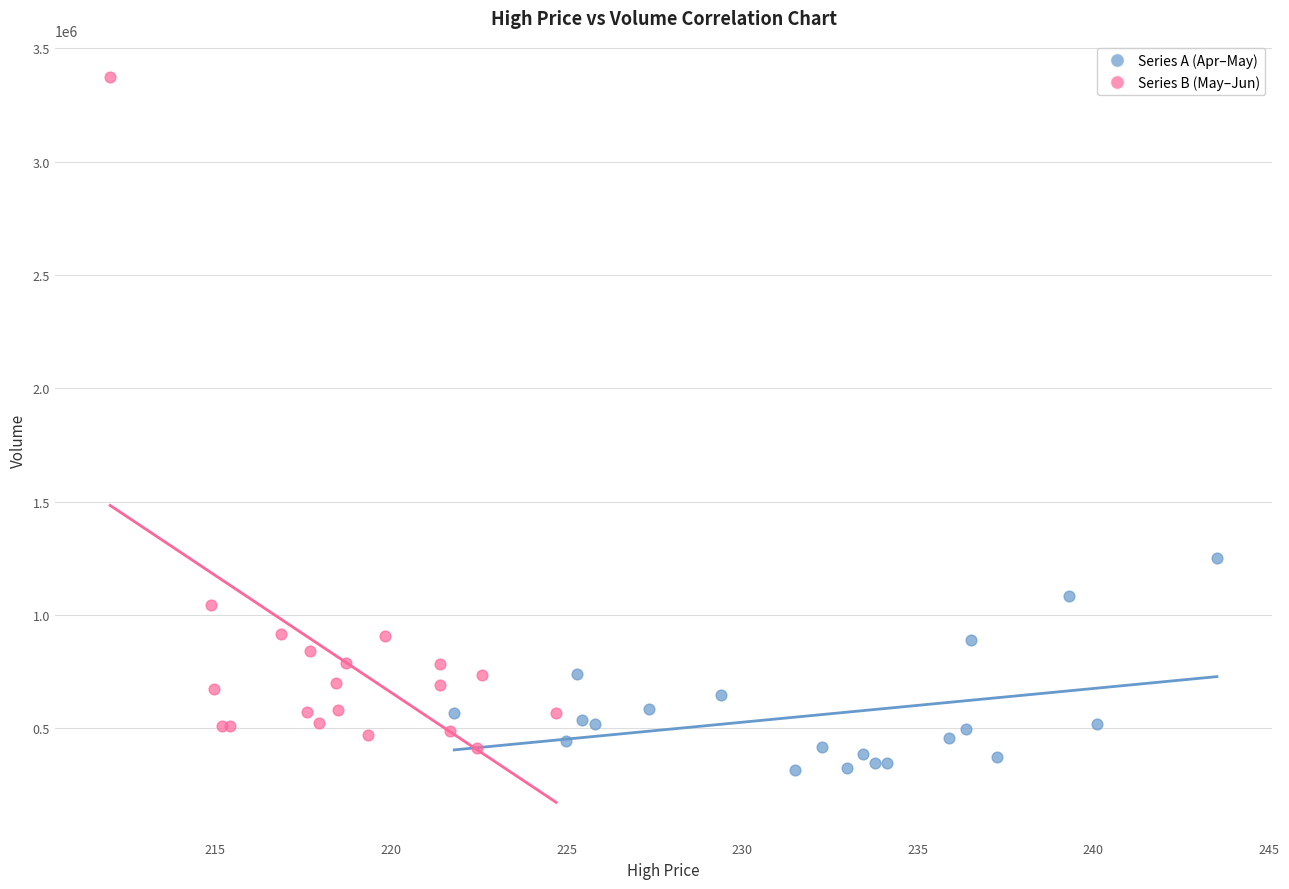

Which series contains the highest Y value?

Series B (May–Jun)